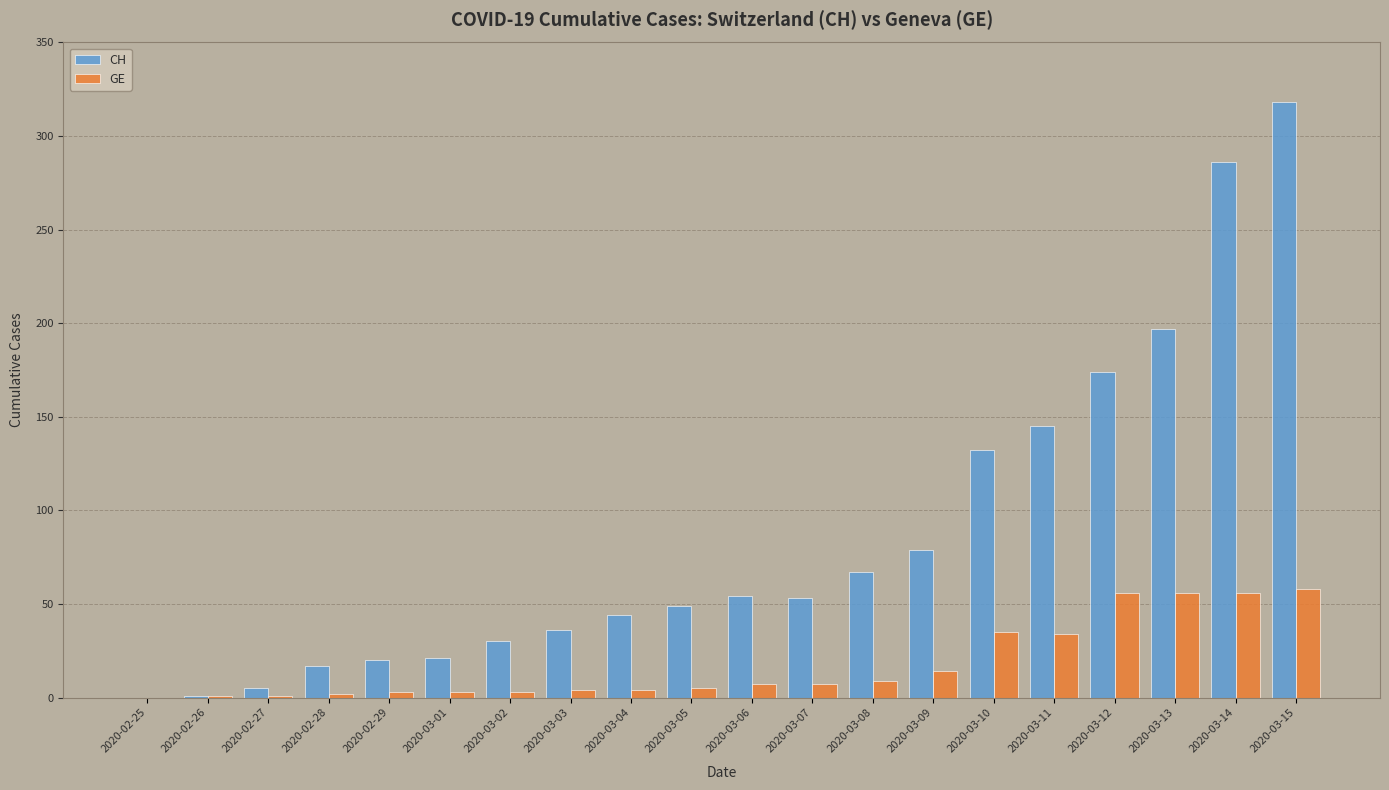

Which label corresponds to the largest value in the chart?

2020-03-15